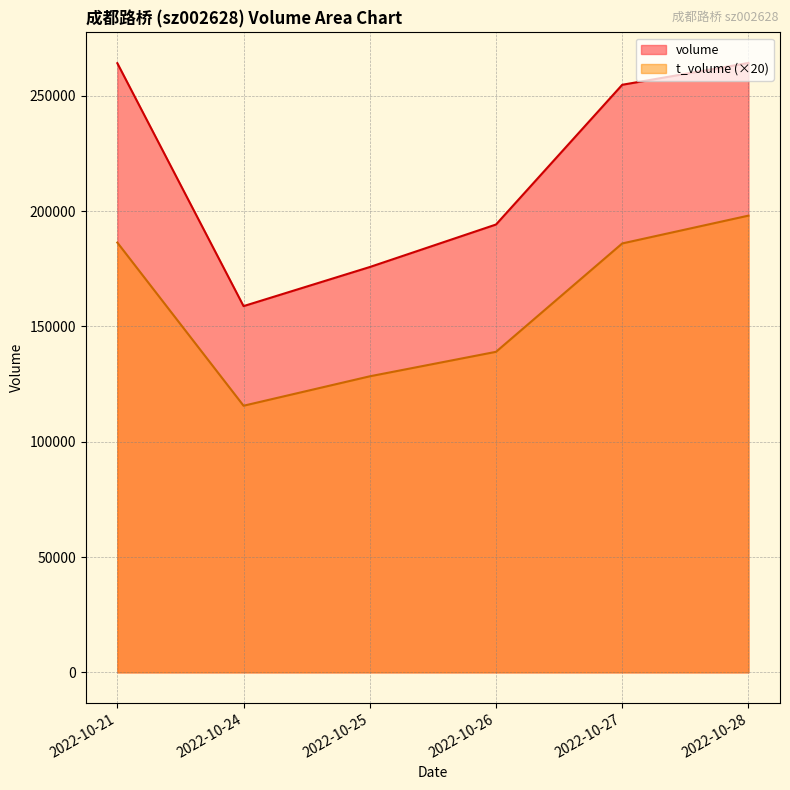

In t_volume, how many points are lower than both neighbors (excluding endpoints)?

1